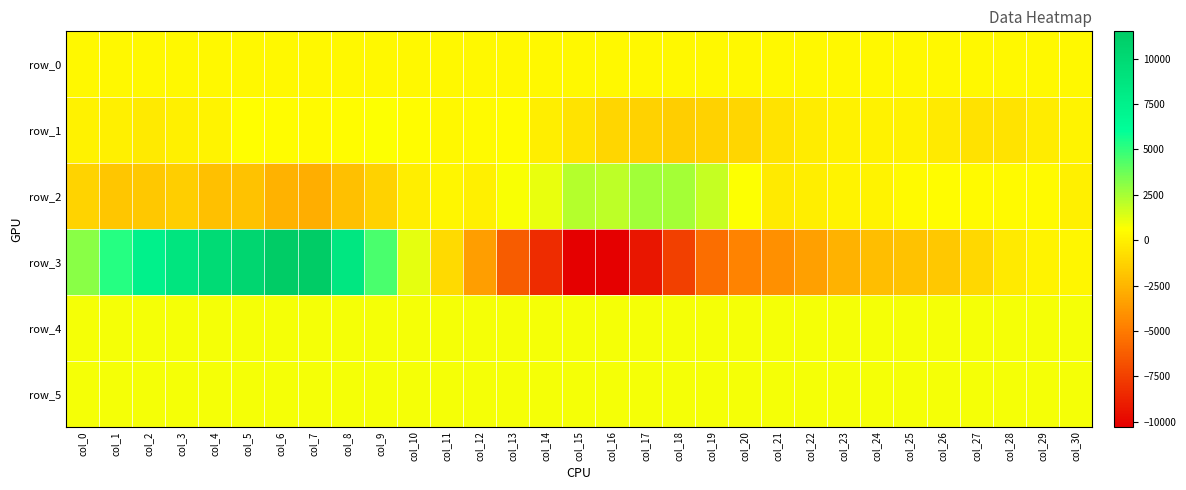

At which label is row_4 closest to 830?

col_1